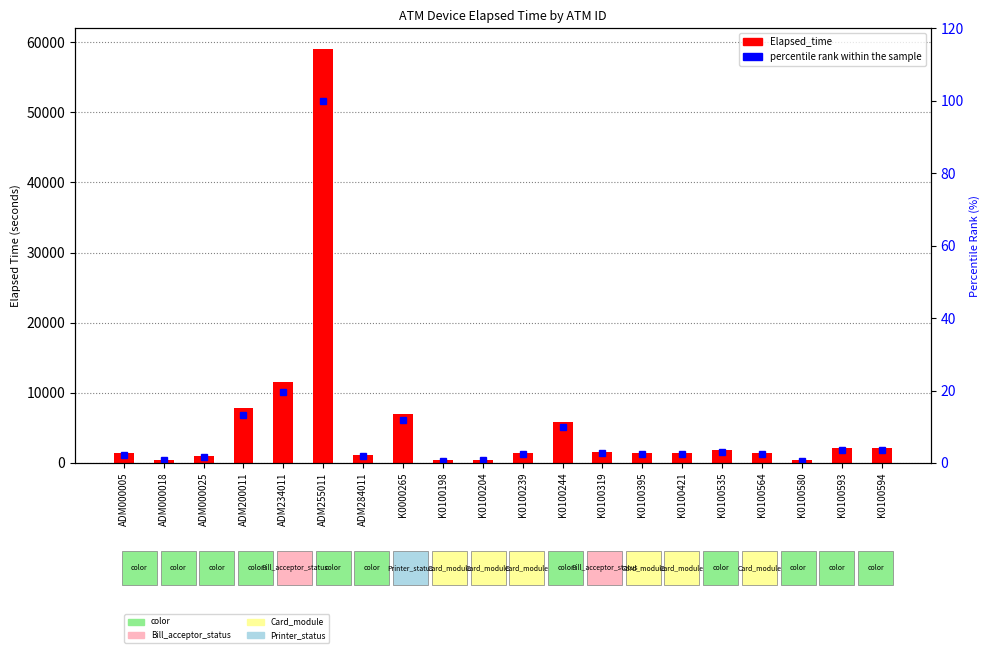

The percentile rank within the sample series shows 2.3 at ADM000005. True or false?

True